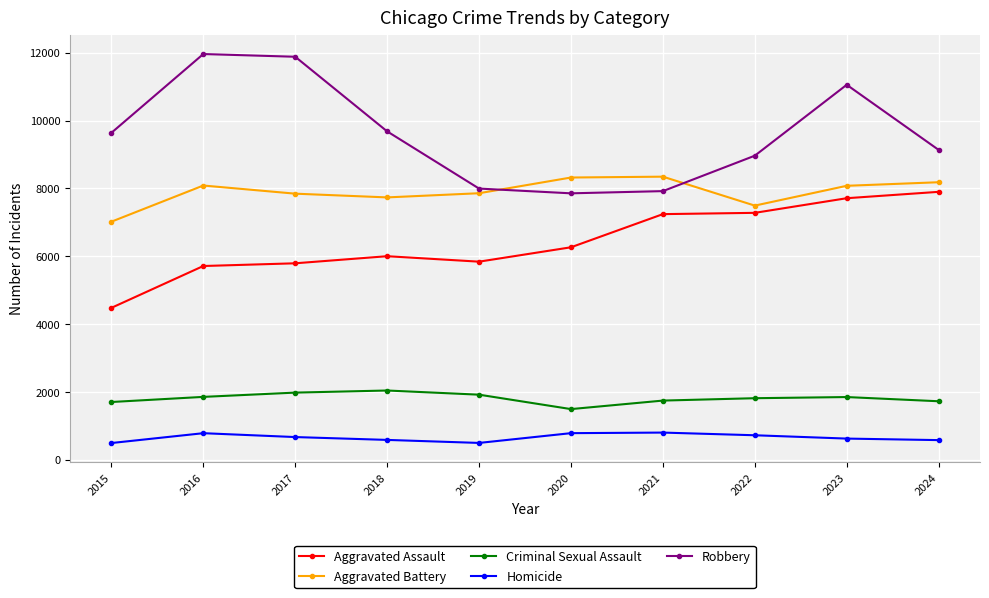

What is the sum of the Homicide values at 2018 and 2024?

1170